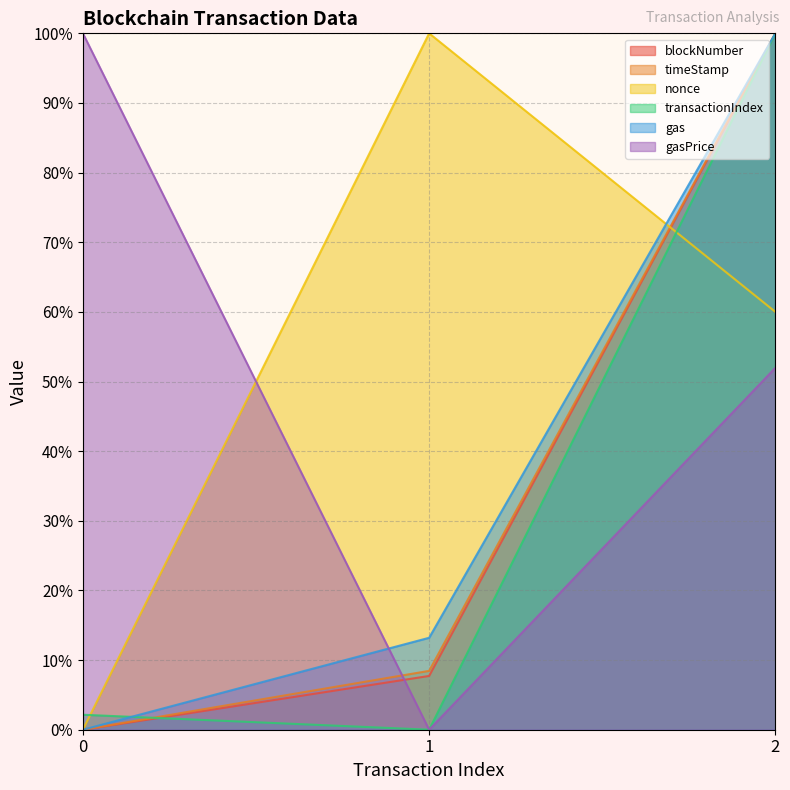

What is the total value across all series at 0?

102.2